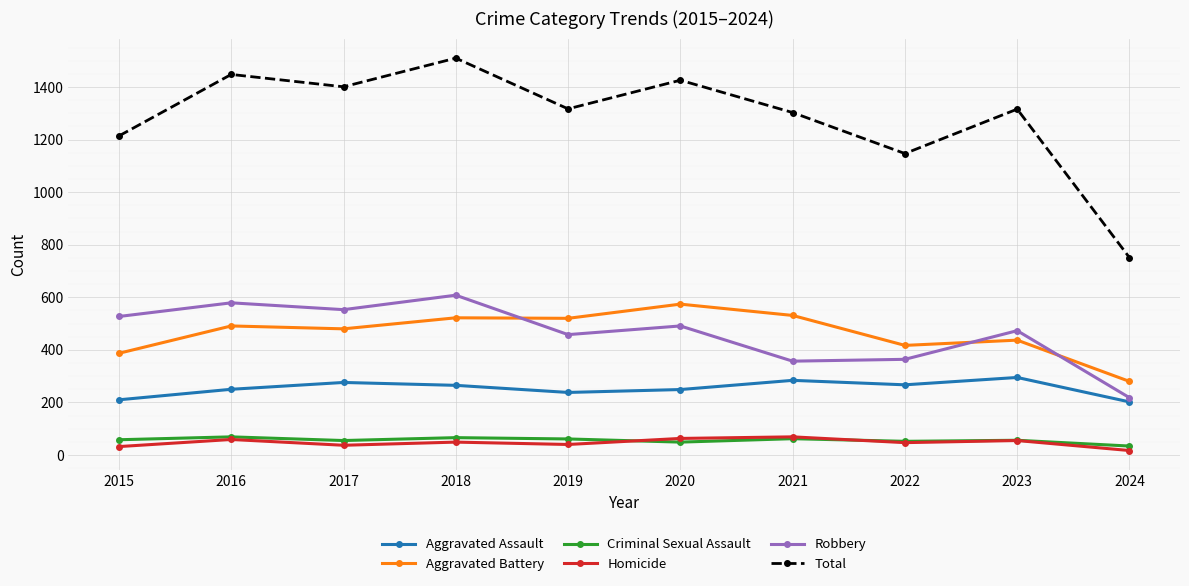

Is it true that Total equals 1679 at 2022?

False